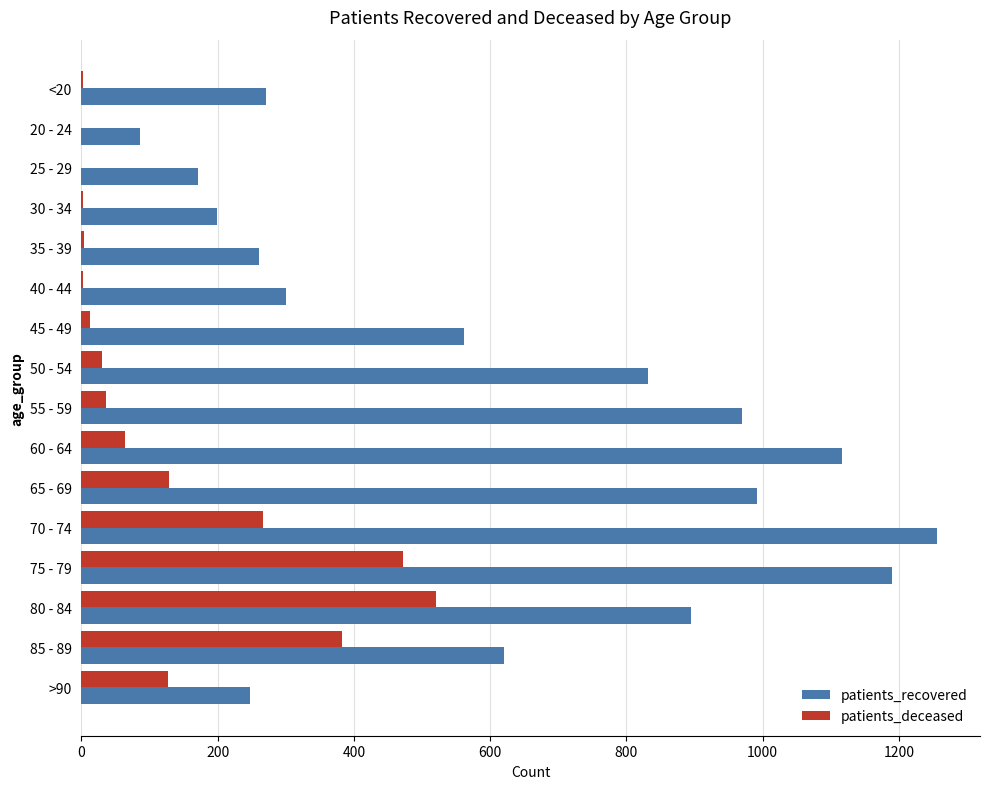

The value of patients_recovered at 20 - 24 is 86. True or false?

True